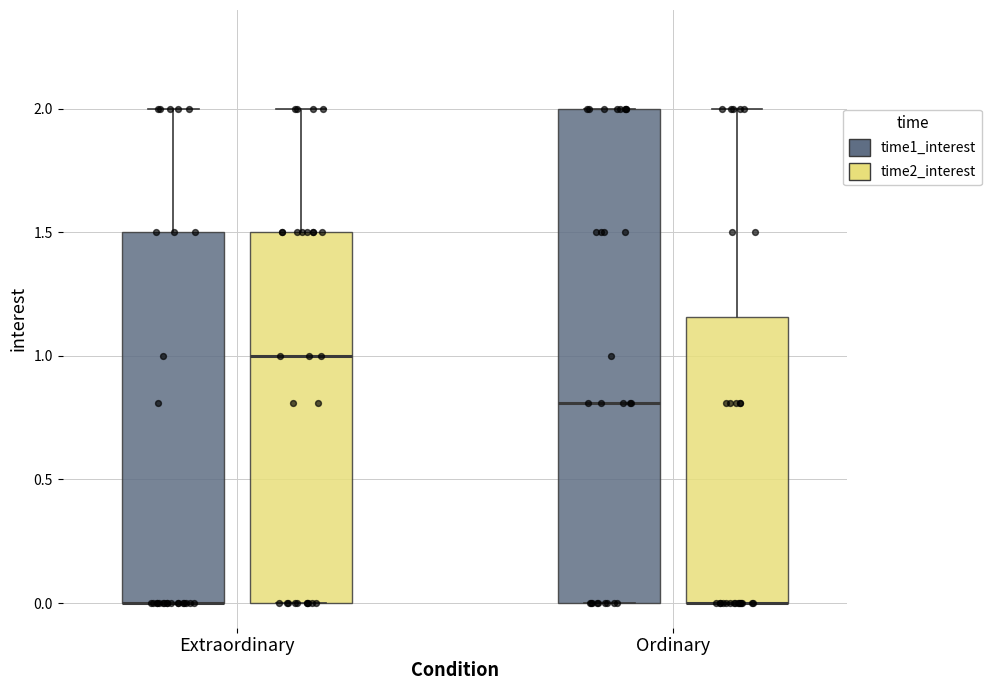

Comparing the boxes themselves (not the whiskers), which one is the tallest?

Ordinary (time1_interest)